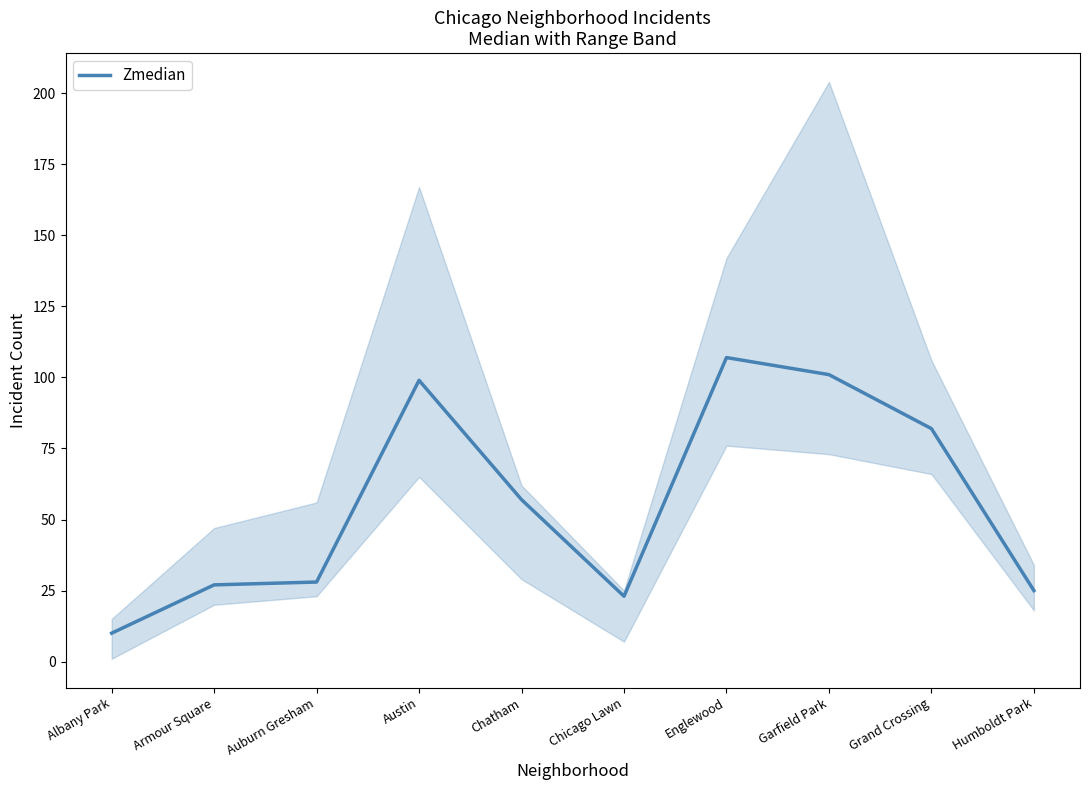

What is the difference between the maximum and minimum values?

97